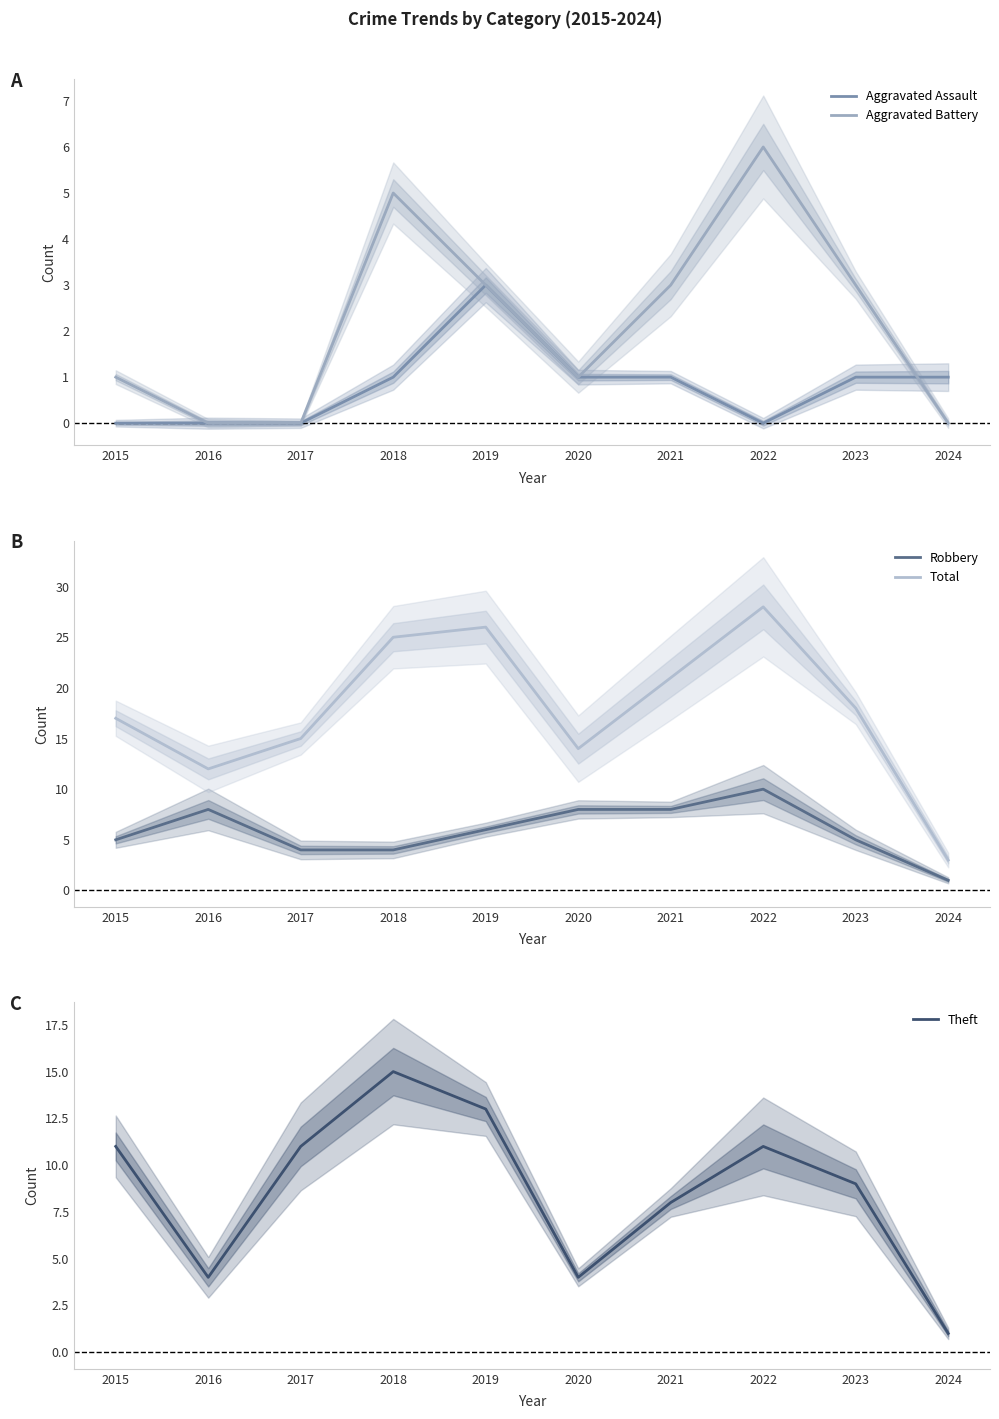

The value of Robbery at 2020 is 8. True or false?

True